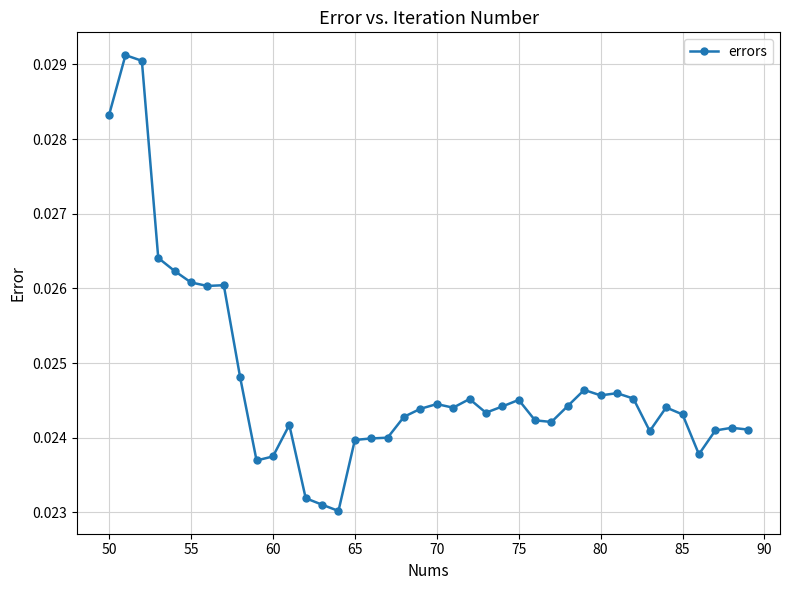

How many values are between 0 and 1?

40